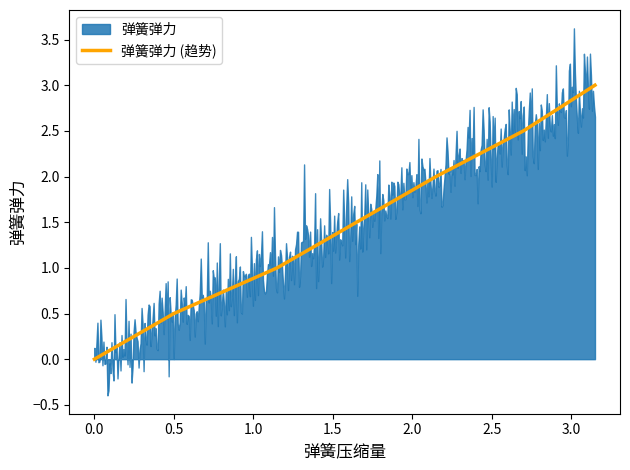

True or false: 弹簧弹力 (趋势) has a value of 0.5 at 0.5.

True